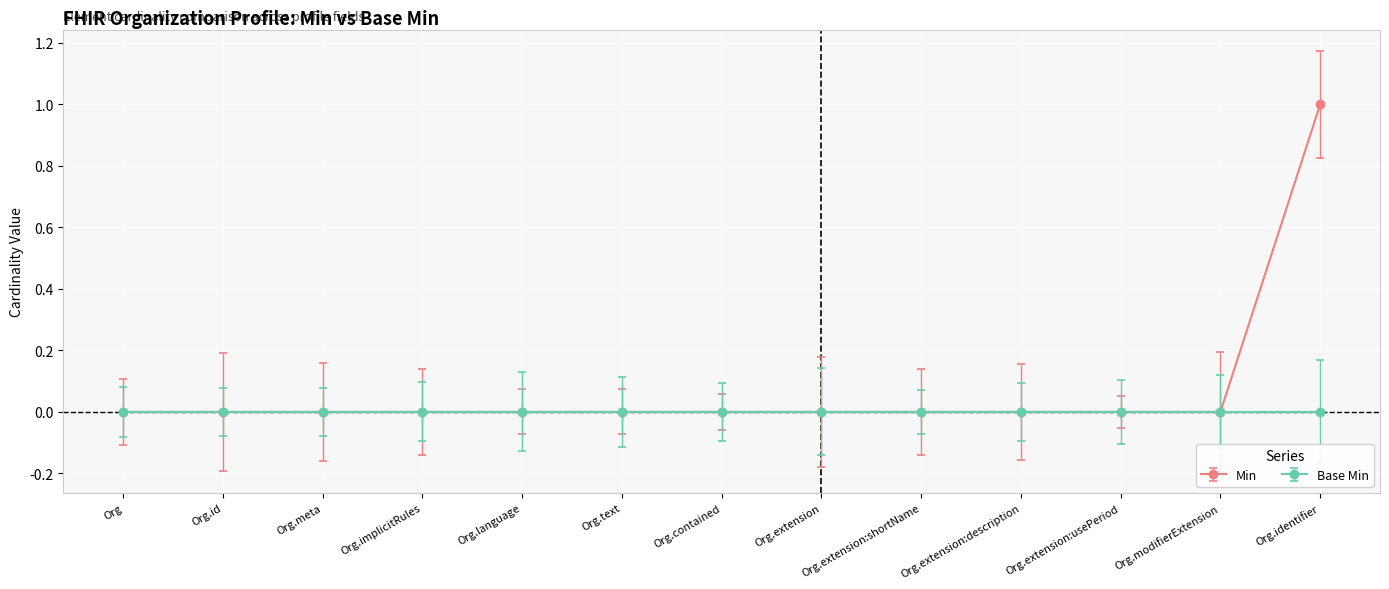

What is the label of the 2nd point from the left?

Org.id